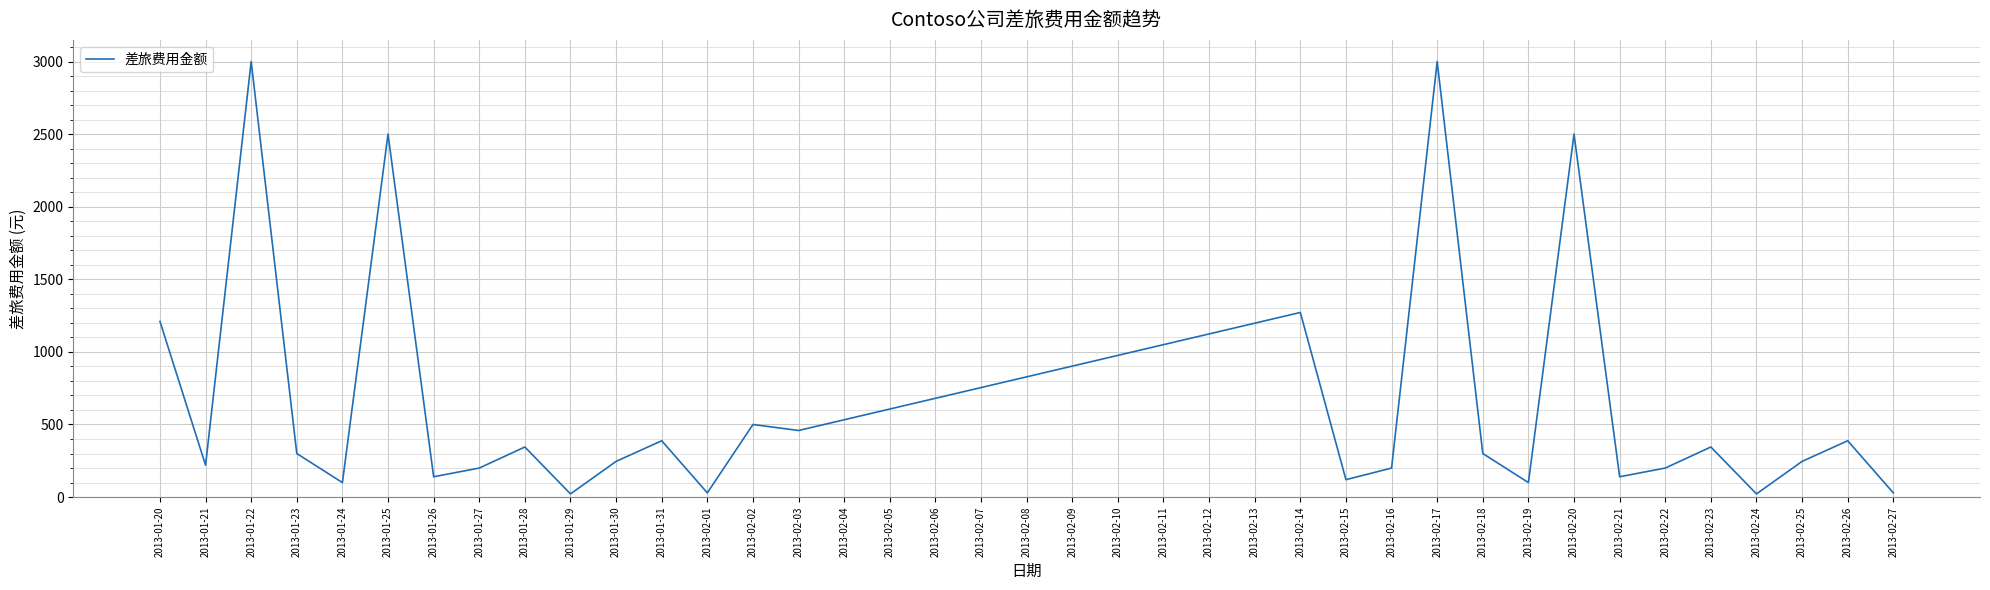

Between 2013-02-26 and 2013-01-24, which is larger?

2013-02-26